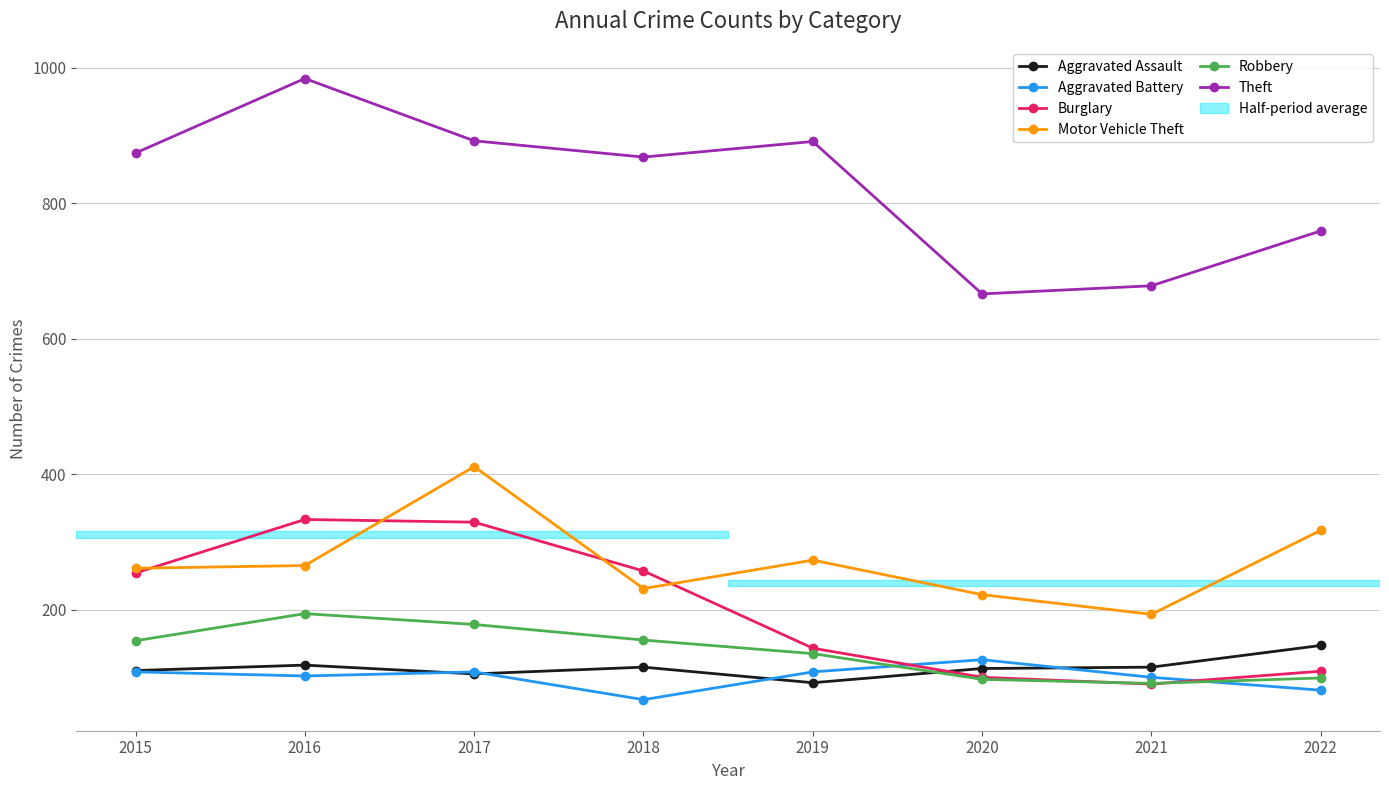

Rank the series at 2018 from lowest to highest value.

Aggravated Battery, Aggravated Assault, Robbery, Motor Vehicle Theft, Burglary, Theft